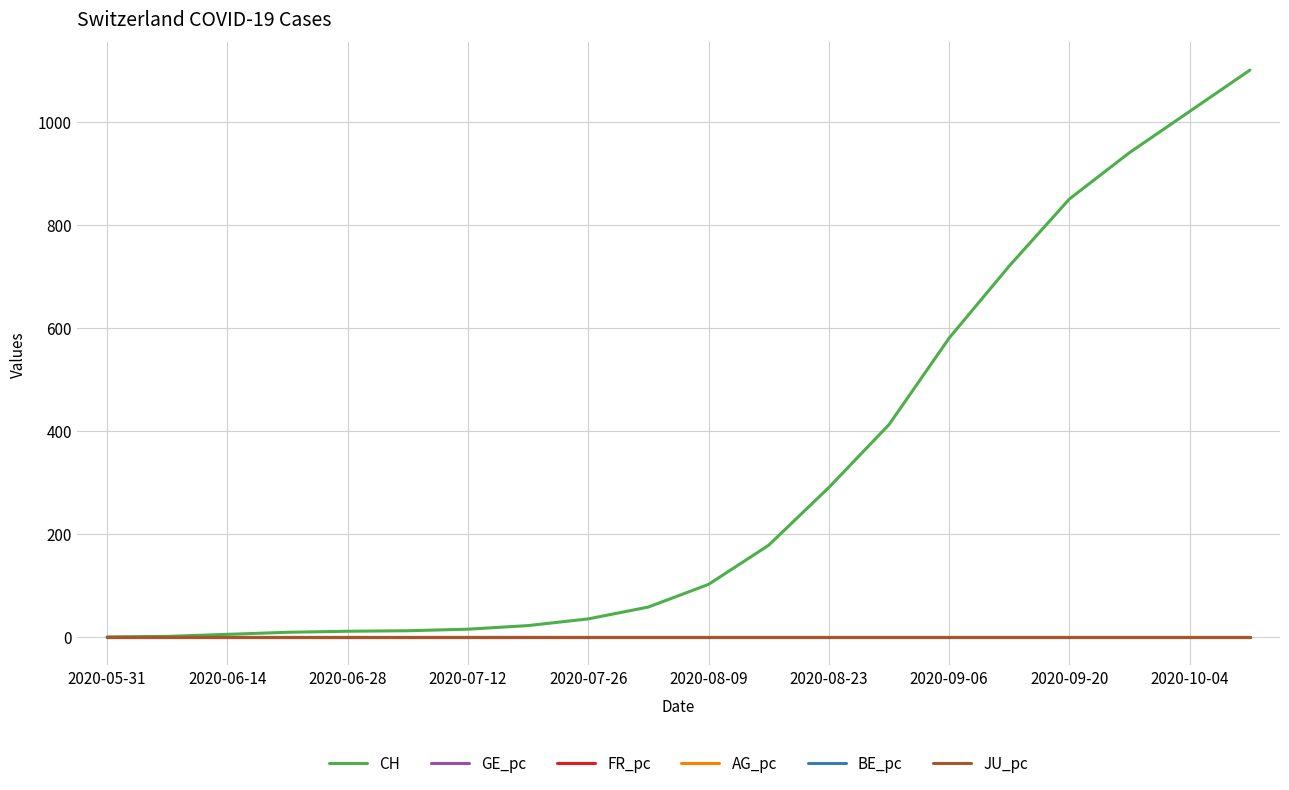

What is the maximum value shown in the chart?

1100.0